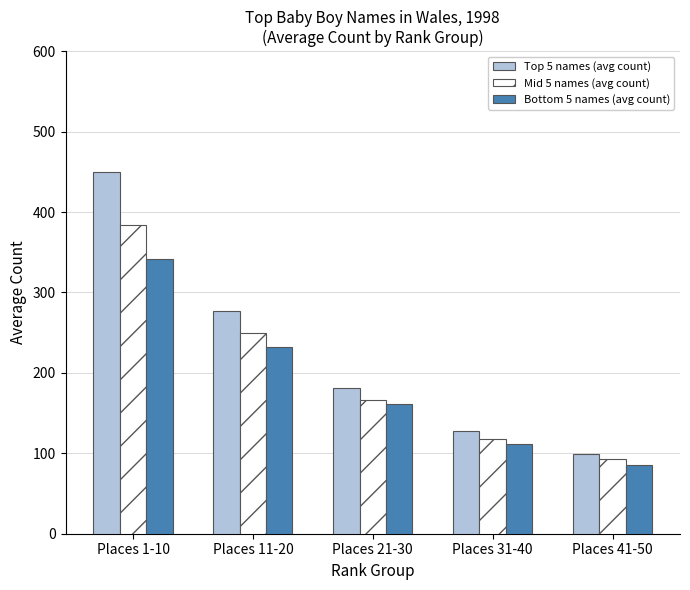

Which series changed the most between Places 11-20 and Places 31-40?

Top 5 names (avg count)